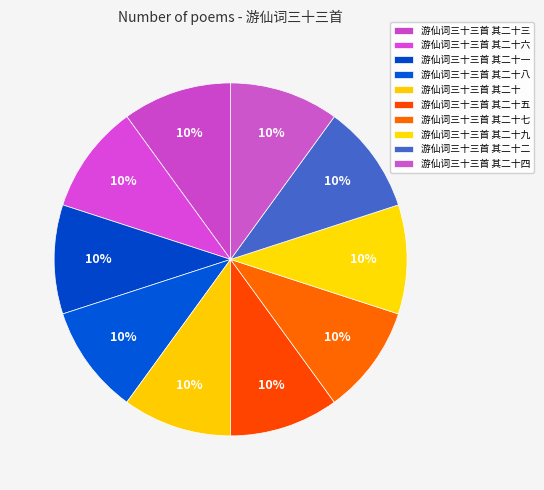

Rank the categories by value from lowest to highest.

游仙词三十三首 其二十五, 游仙词三十三首 其二十四, 游仙词三十三首 其二十三, 游仙词三十三首 其二十二, 游仙词三十三首 其二十一, 游仙词三十三首 其二十, 游仙词三十三首 其二十九, 游仙词三十三首 其二十八, 游仙词三十三首 其二十七, 游仙词三十三首 其二十六